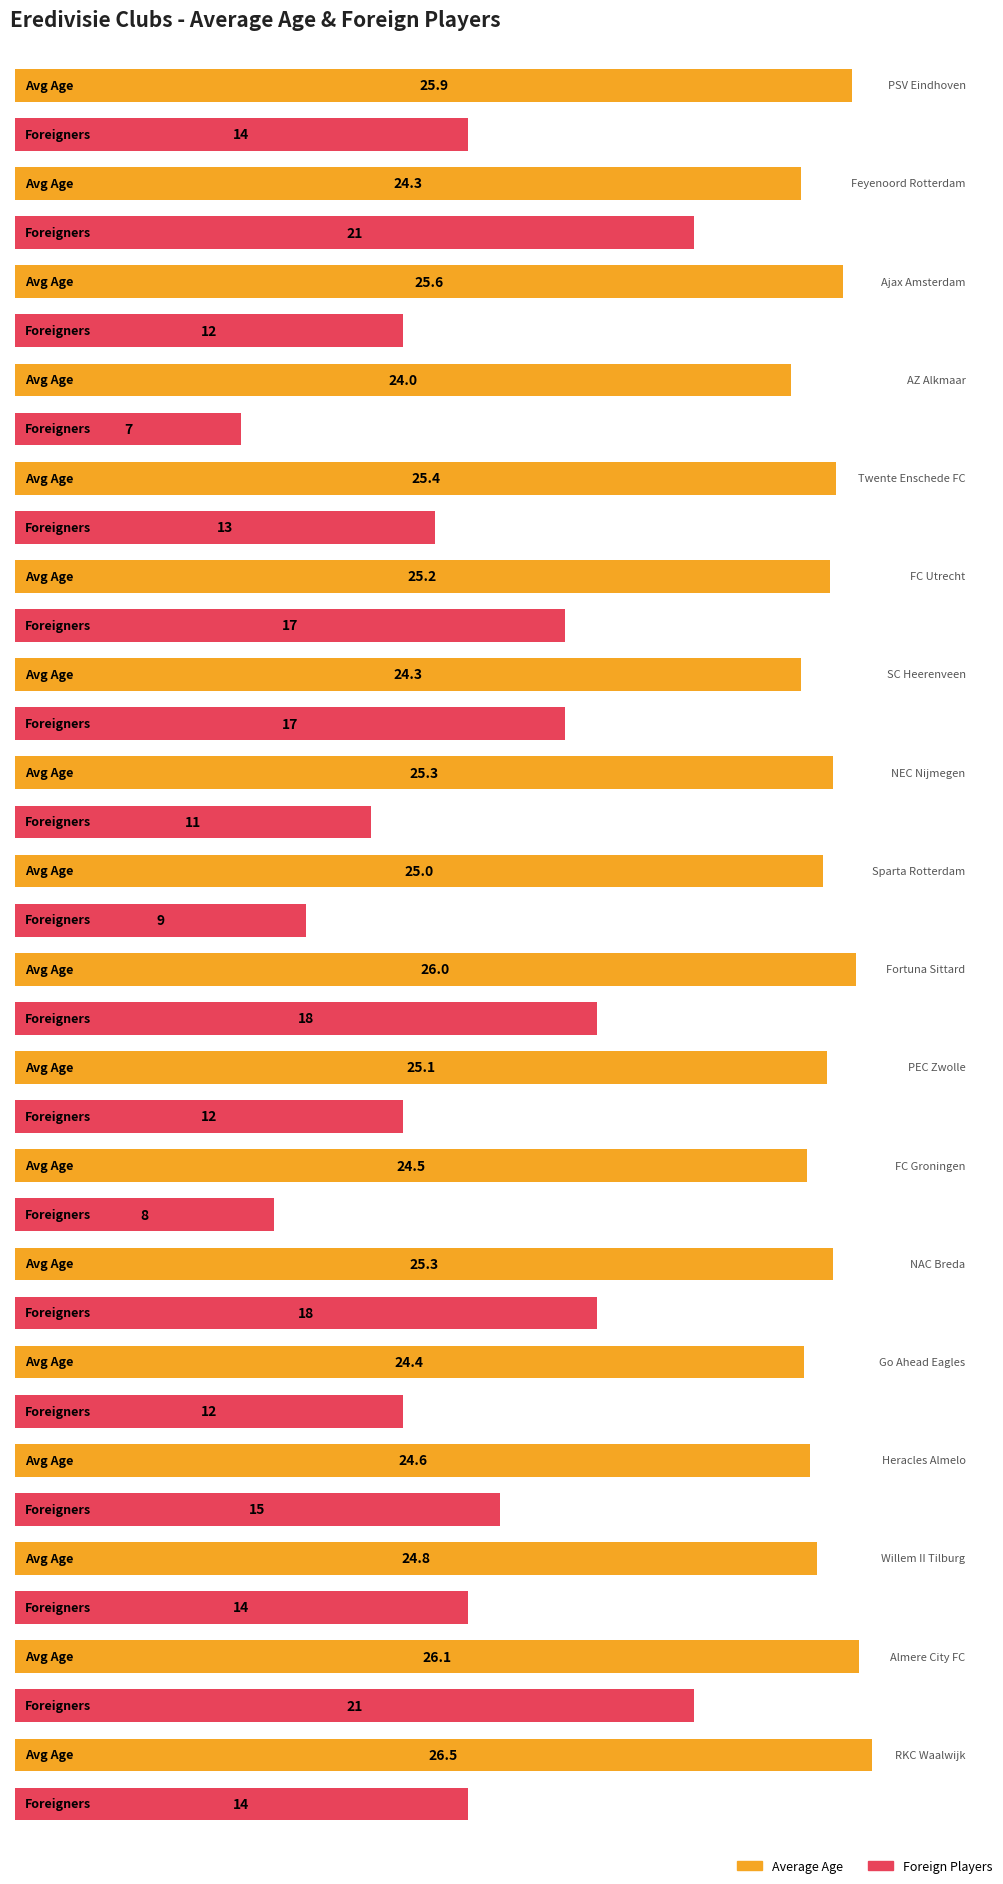

What is the sum of the avg_age values at Sparta Rotterdam and FC Utrecht?

50.2